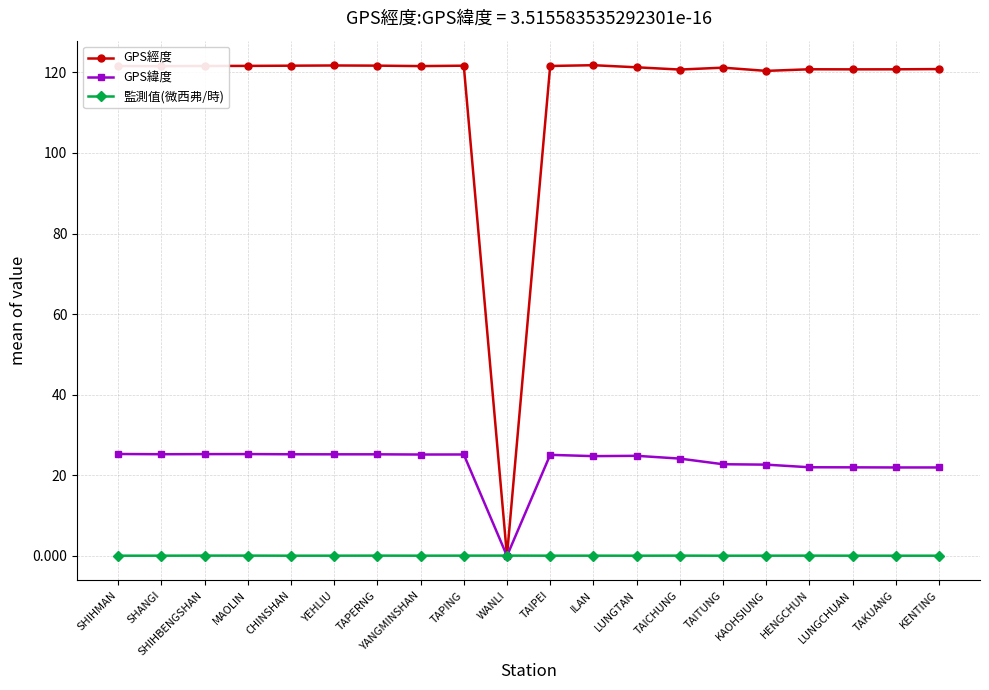

Read the 監測值(微西弗/時) value at TAPERNG.

0.1